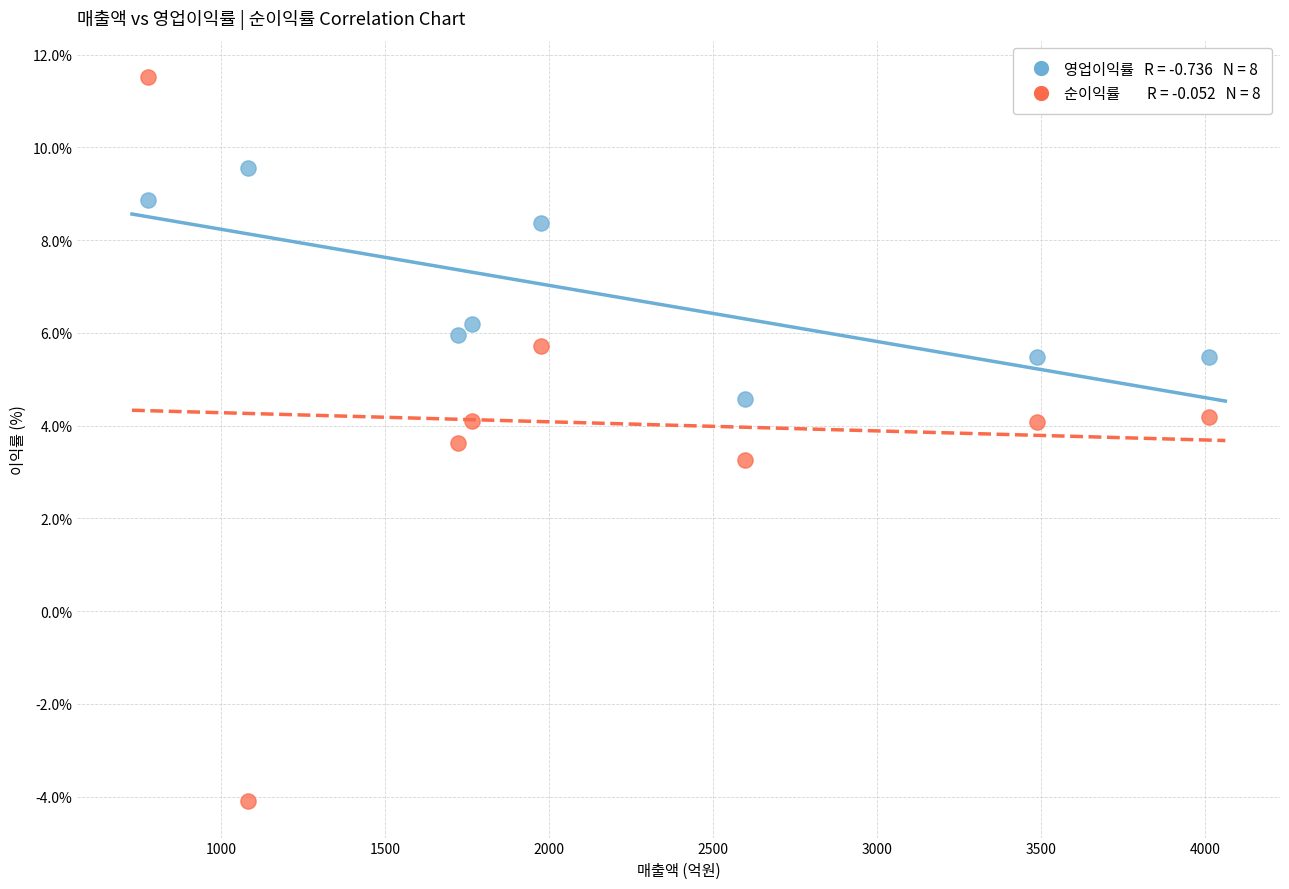

Across all data points, what is the range of Y values (max minus min)?

15.6